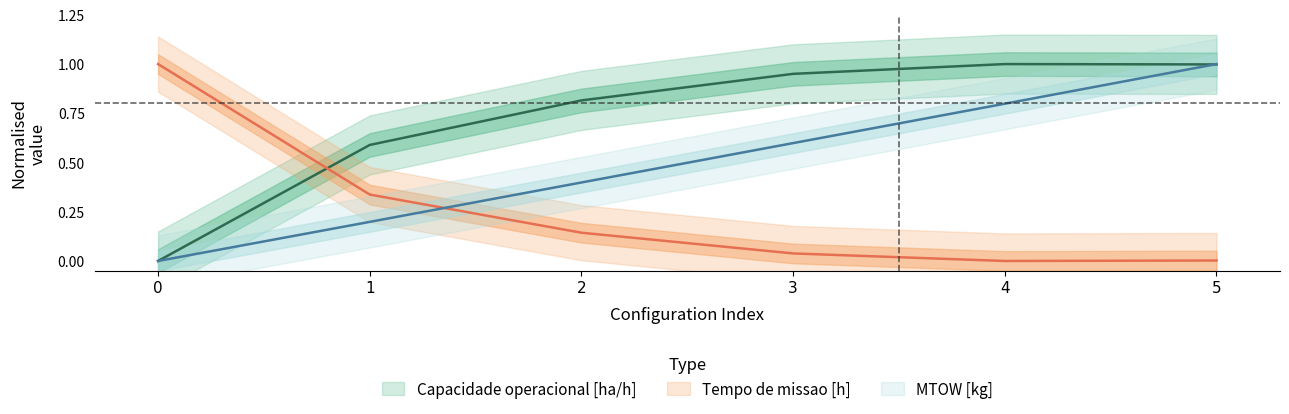

Which series changed the most between 0 and 2?

Tempo de missao [h]